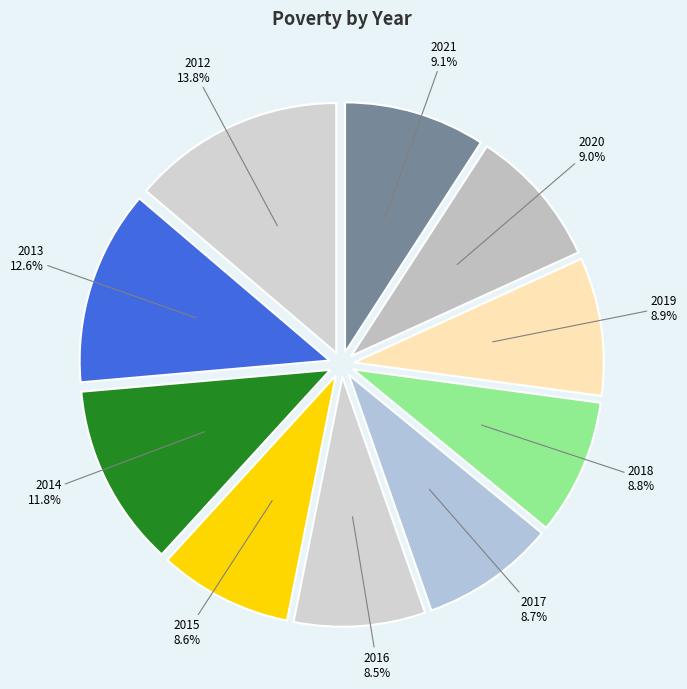

To the nearest percent, what is the combined percentage of 2016 and 2015?

17%